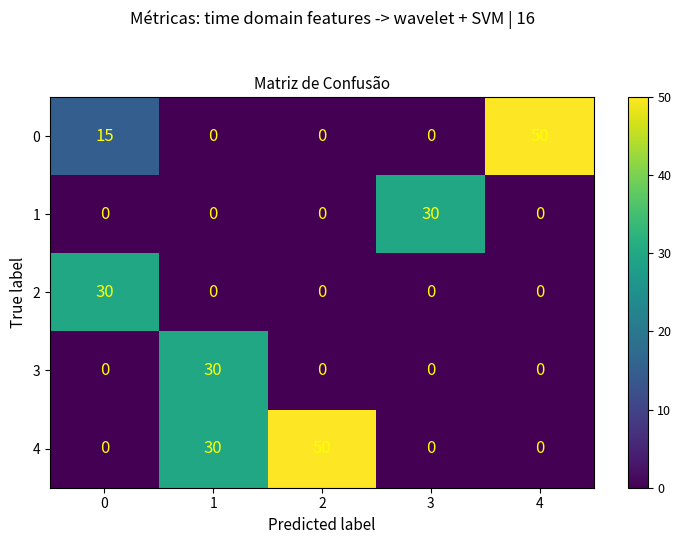

True or false: 1 has a value of 19 at 1.

False